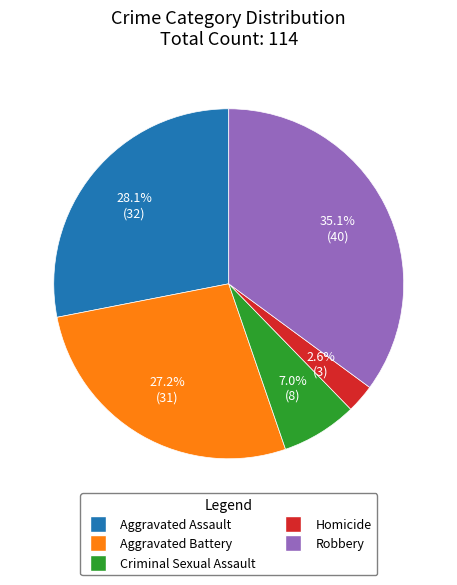

Which category has the smallest portion of the pie?

Homicide